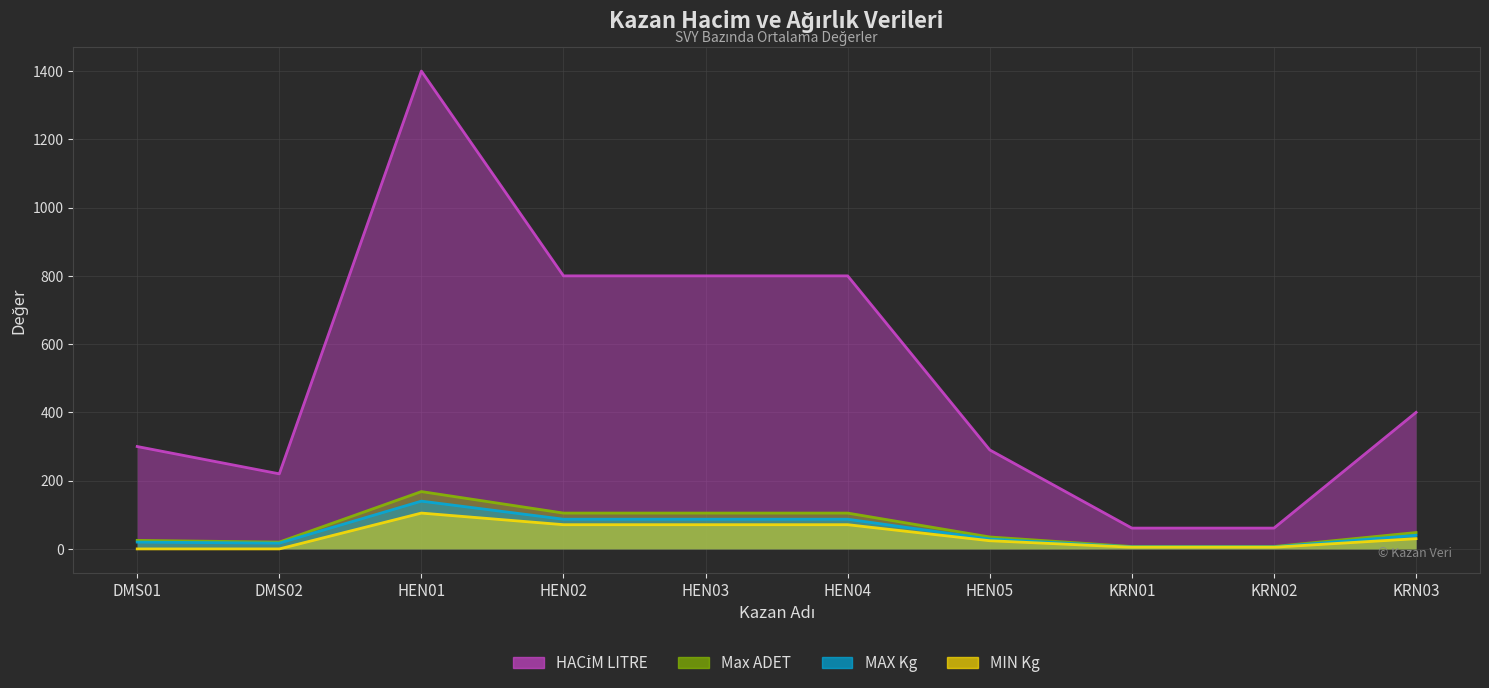

What is the value of the HACİM LITRE point at the 7th from the left?

290.0